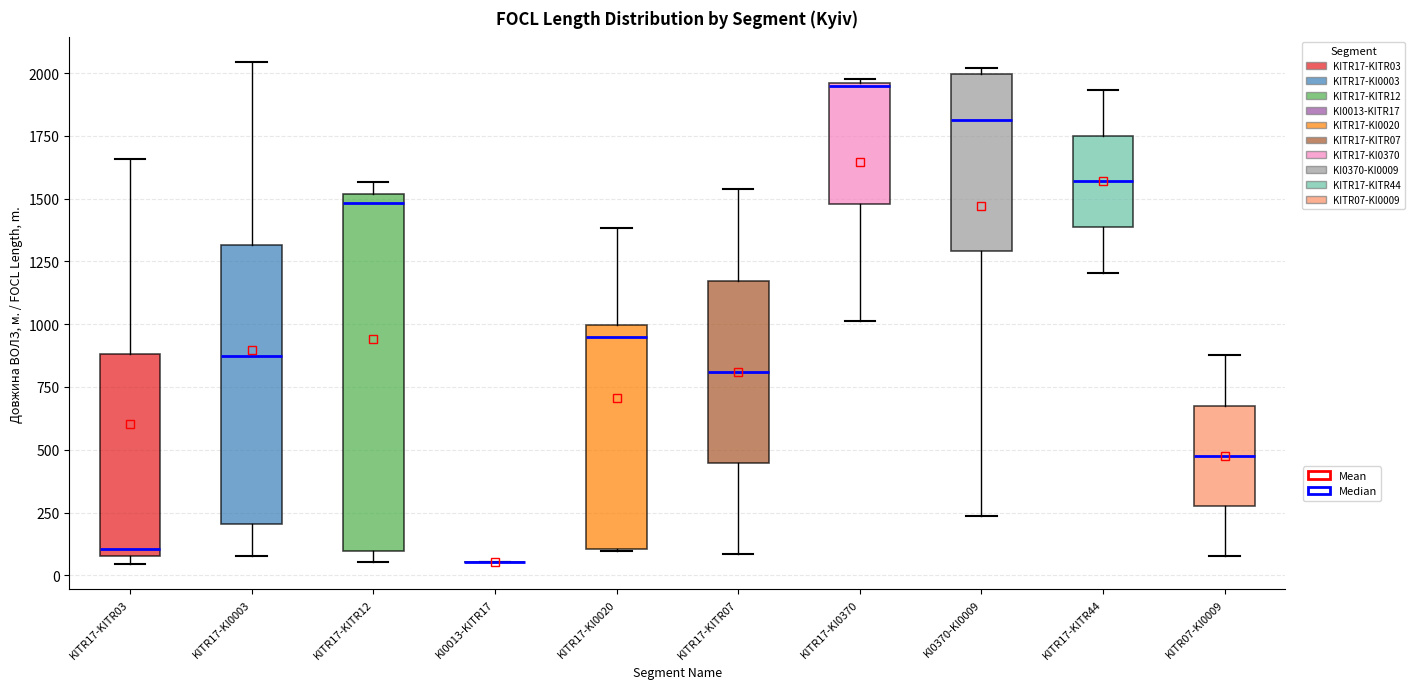

Which box is the tallest, from its lower edge to its upper edge?

KITR17-KITR12